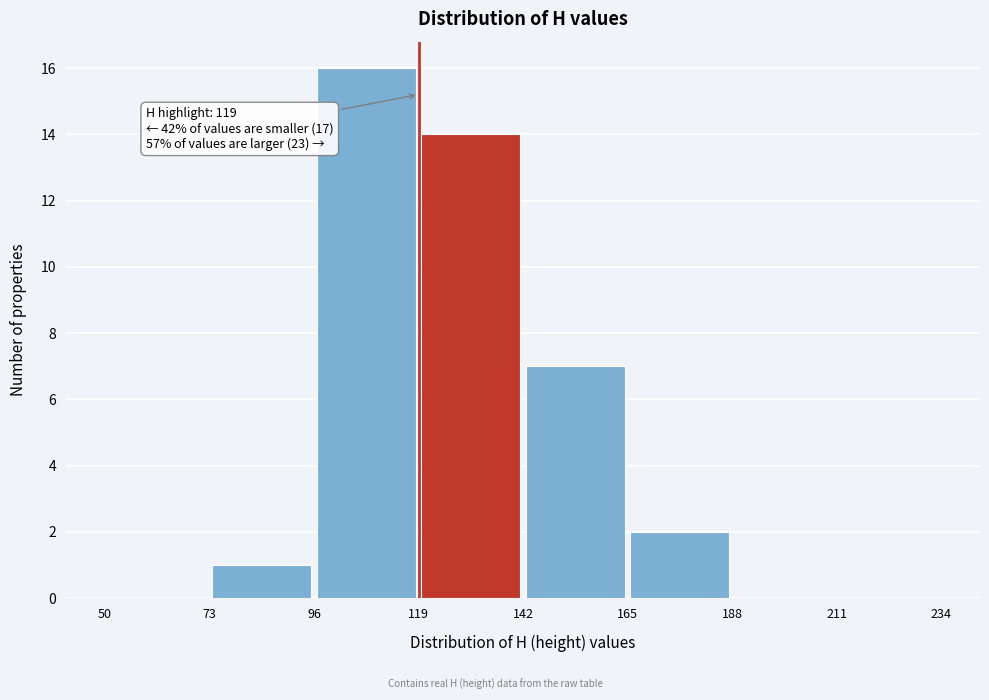

Which range on the x-axis has the tallest bar?

96 to 119